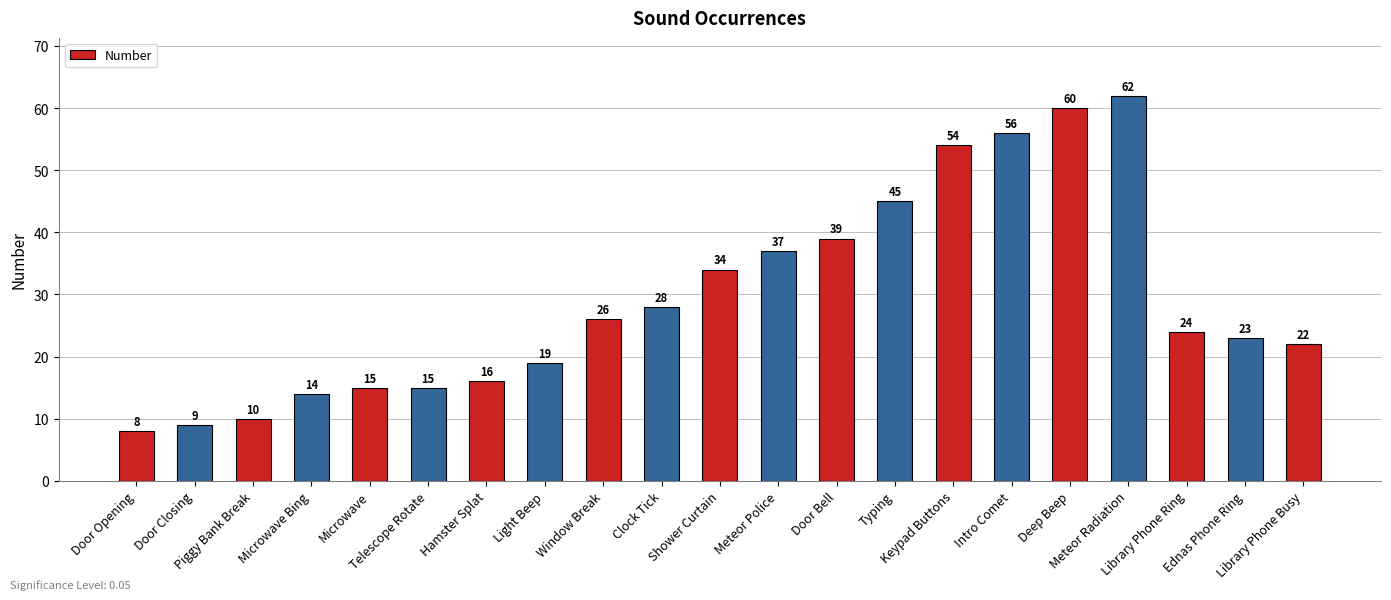

What is the greatest value displayed?

62